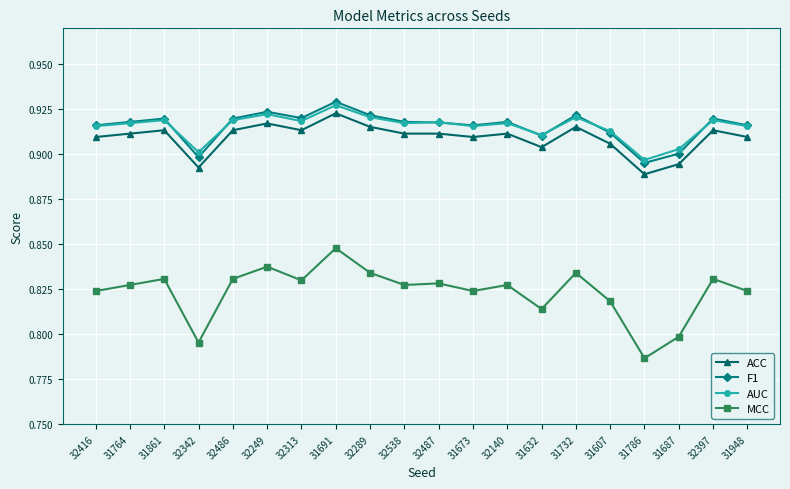

At which category does the chart reach its peak across all series?

31691